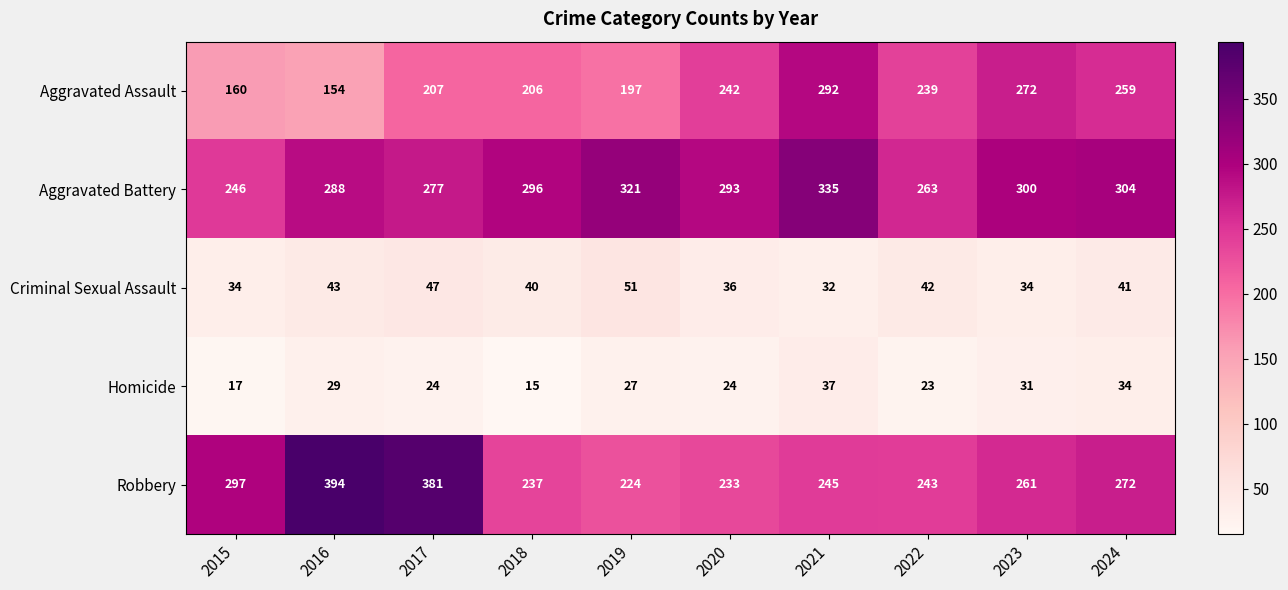

Where is Homicide nearest to the value 26?

2019